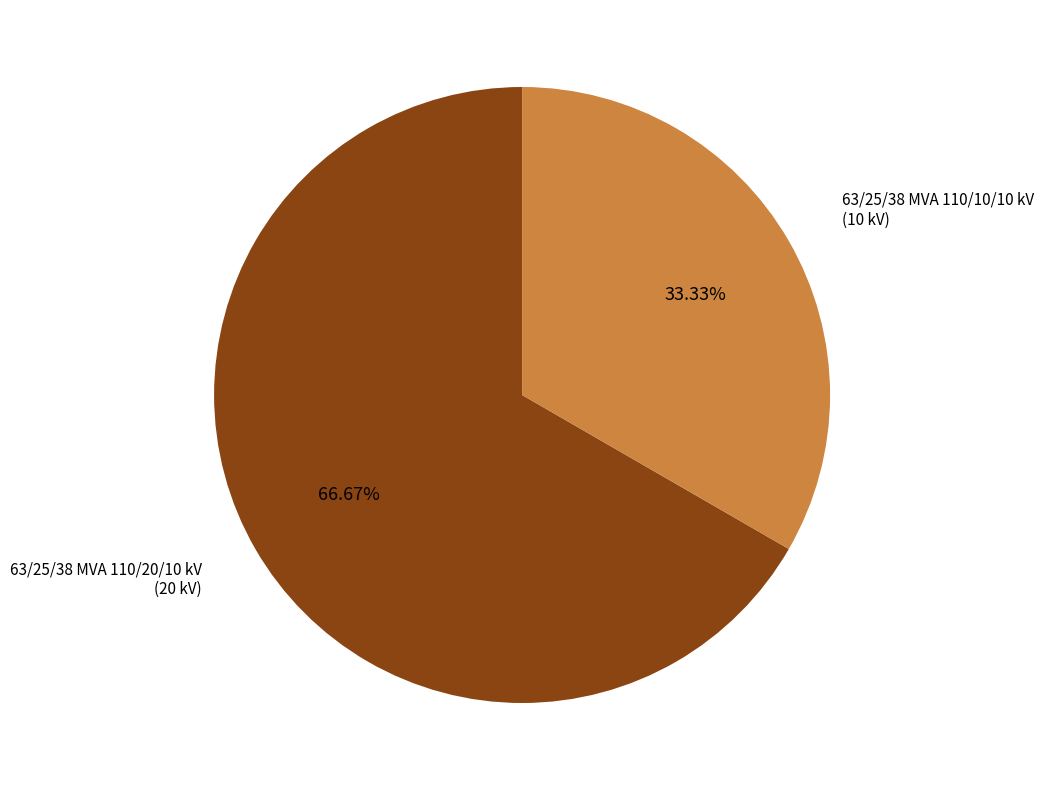

What portion of the pie excludes 63/25/38 MVA 110/20/10 kV?

33.3%